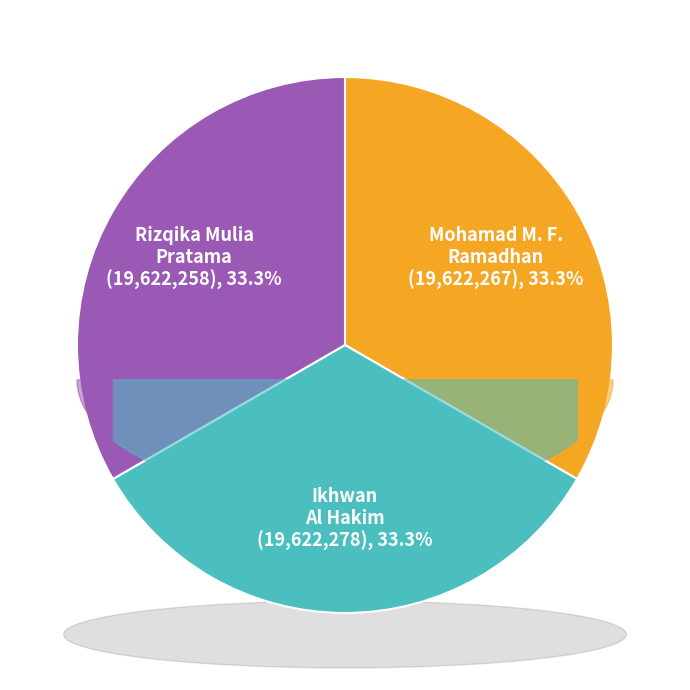

Which category has the smallest portion of the pie?

Rizqika Mulia Pratama